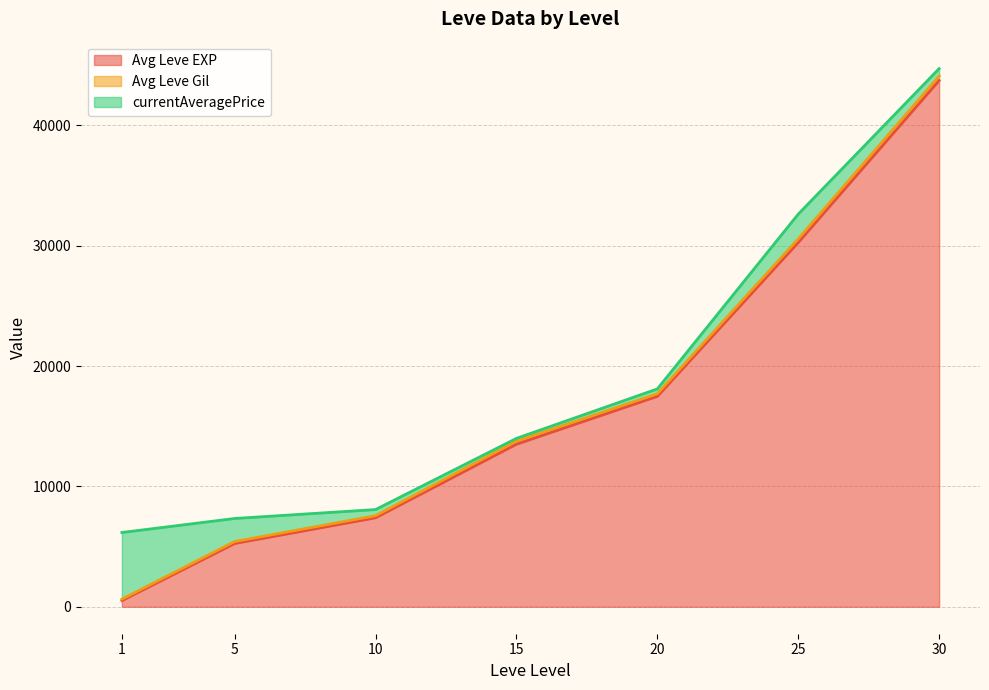

Is the value of Avg Leve Gil at 5 greater than the value of Avg Leve EXP at 1?

No